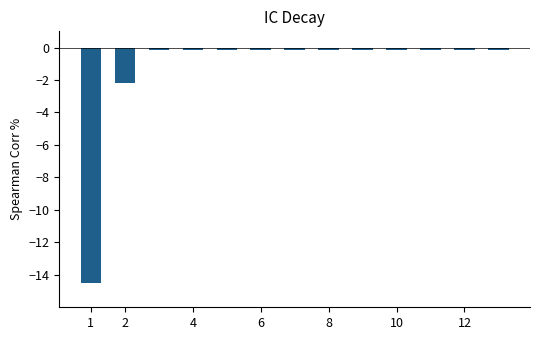

What is the value of the 2nd bar from the left?

-2.2